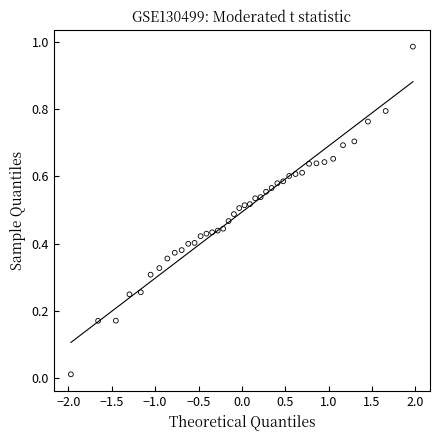

What is the range of X values (max minus min)?

3.9